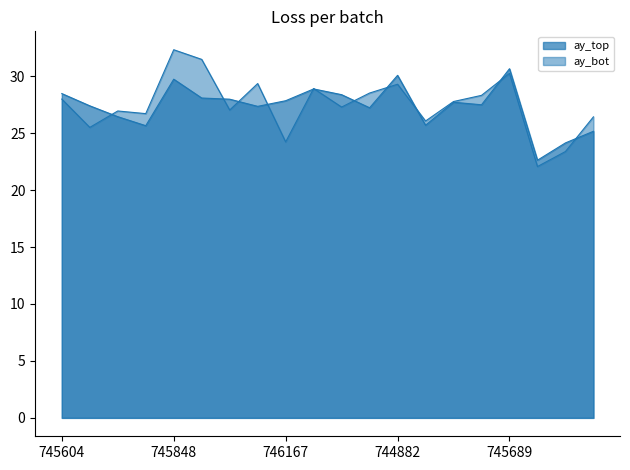

Is it true that ay_bot equals 10.2 at 746167?

False